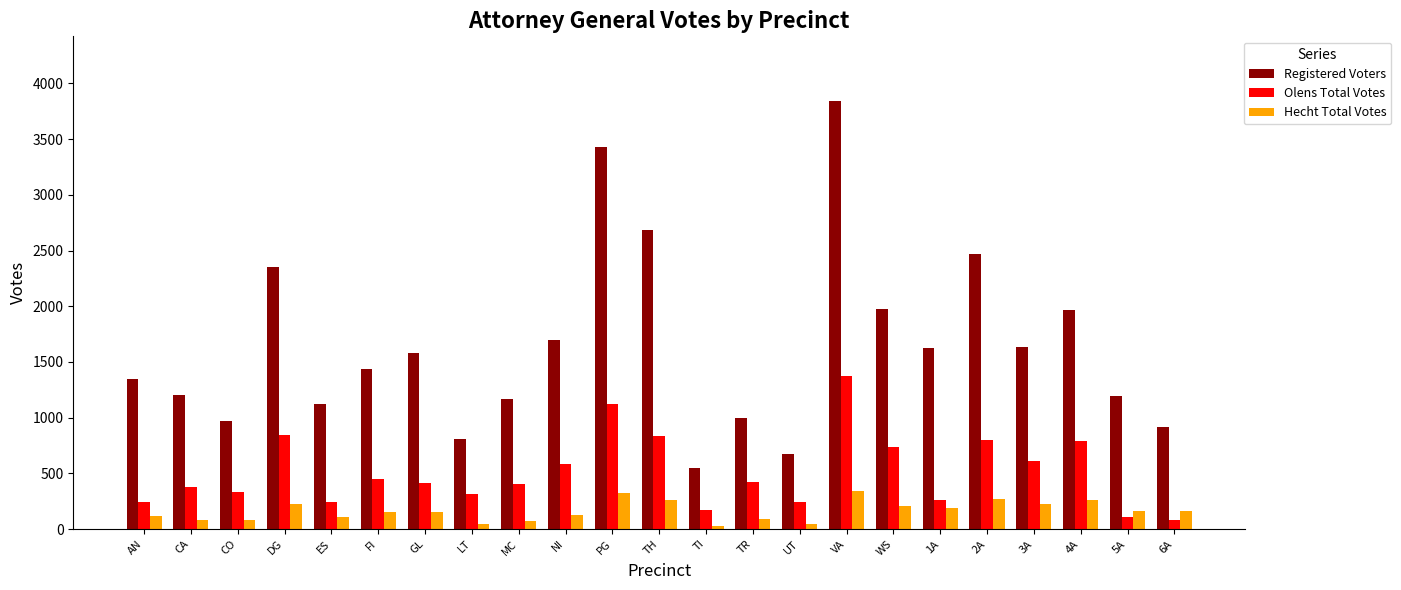

Rank the series by their maximum value, from lowest to highest.

Hecht Total Votes, Olens Total Votes, Registered Voters